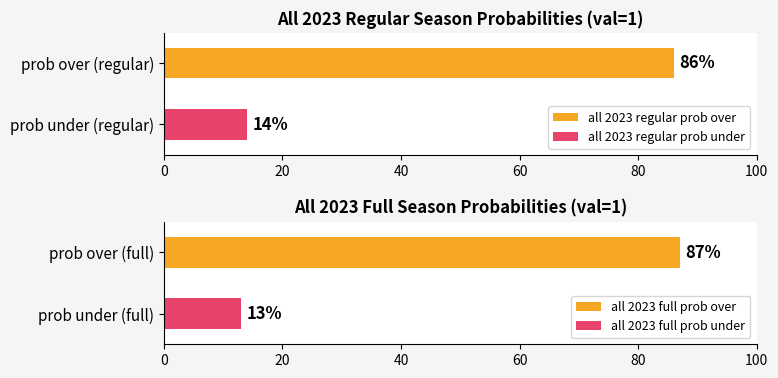

What is the minimum value for all 2023 regular prob over?

86